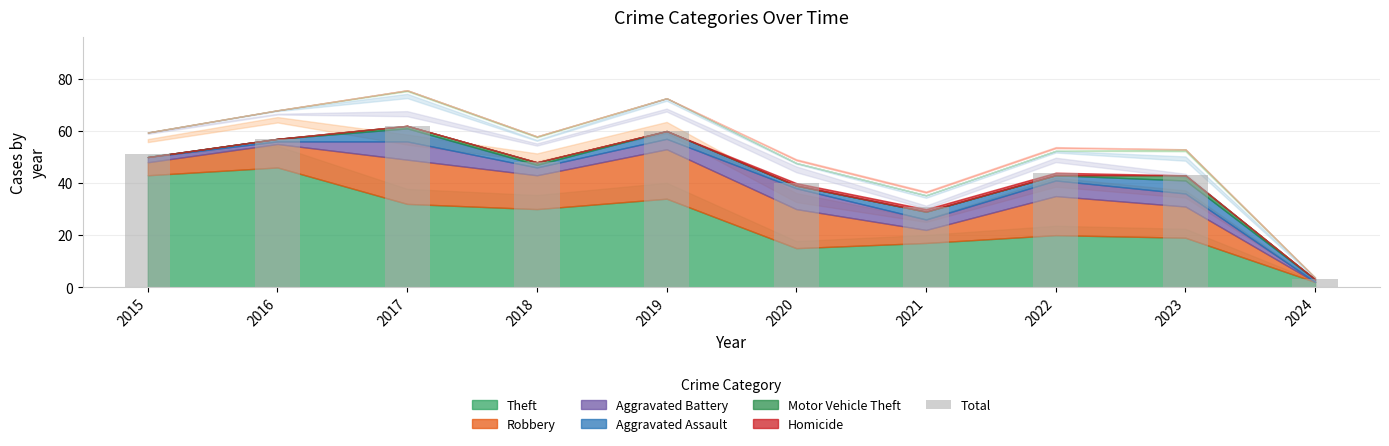

What is the change in value from 2016 to 2020?

-17